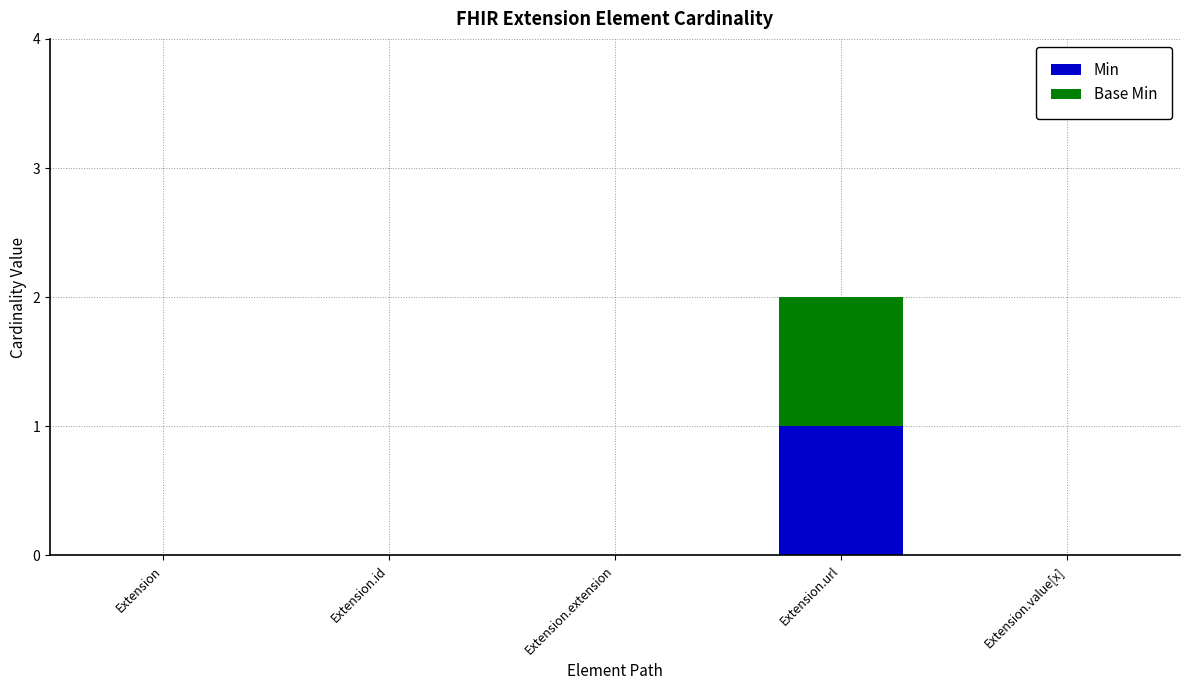

Is it true that Min equals 0 at Extension.id?

True